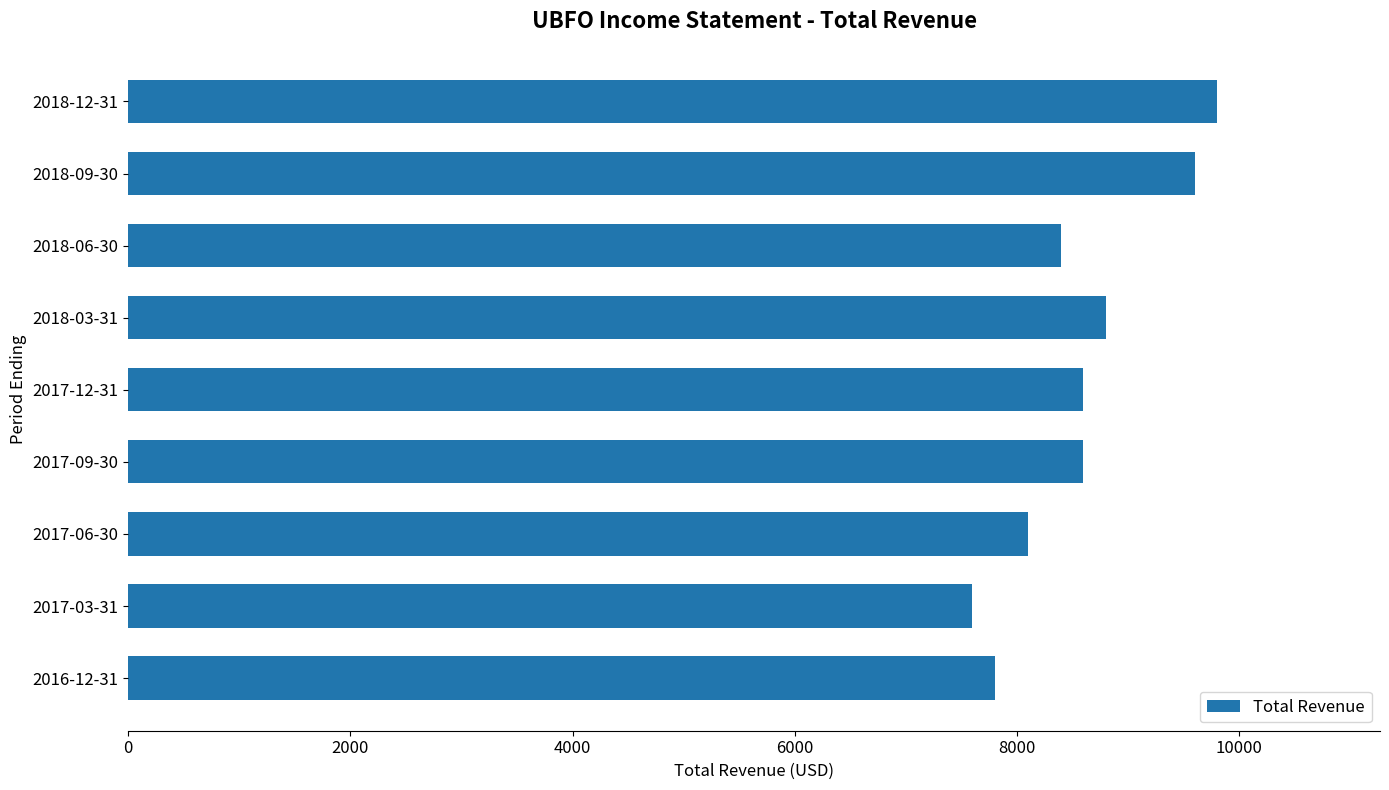

The value at 2017-06-30 is 11209. True or false?

False